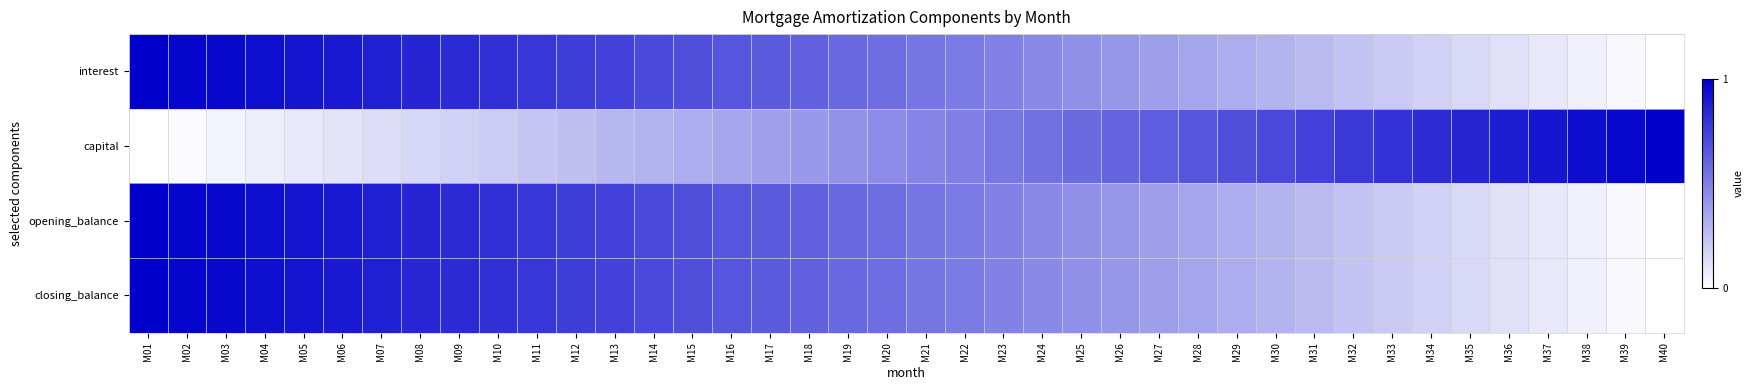

Which series has the widest spread of values?

interest